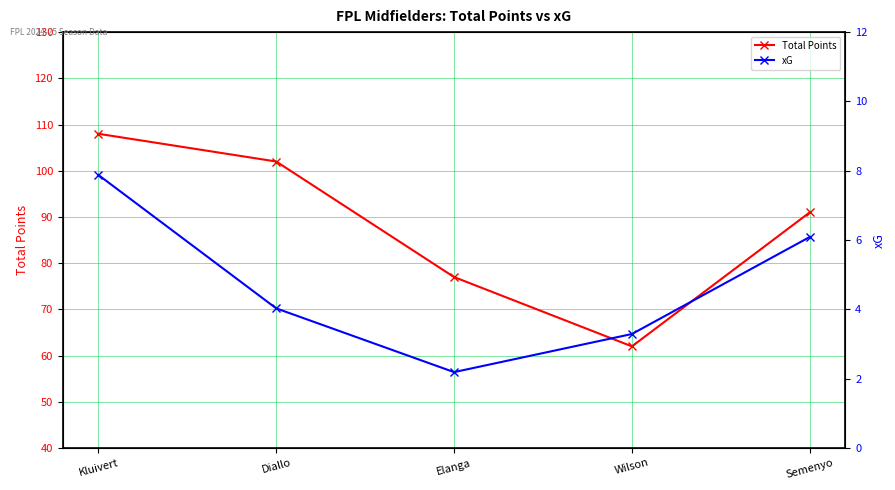

How many values in the Total Points series are below 91?

2